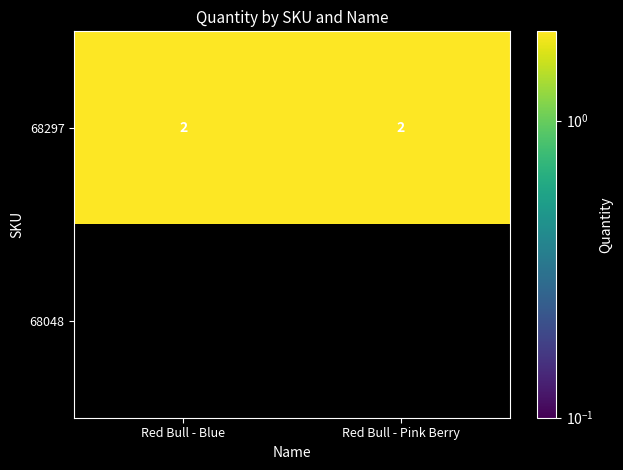

What is the spread (max minus min) of values at Red Bull - Blue?

2